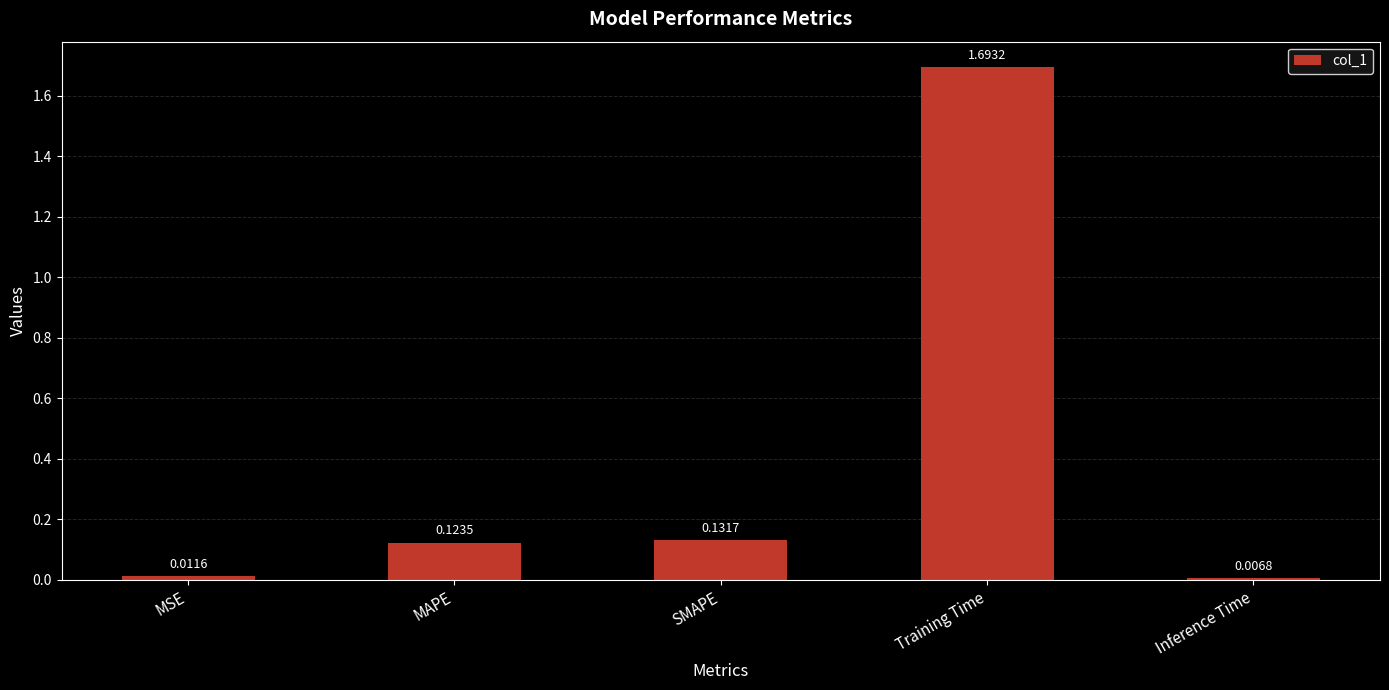

At which label is the value closest to 0?

Inference Time